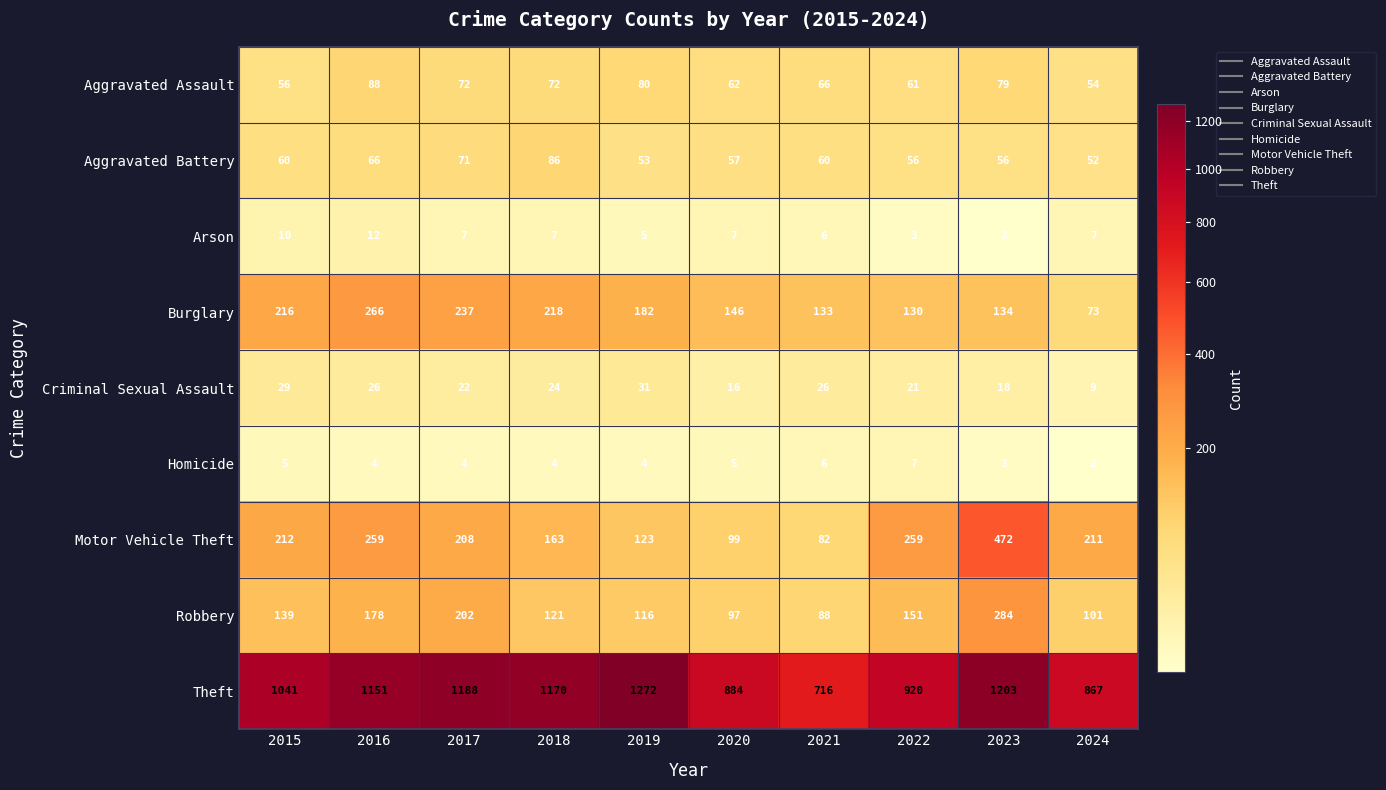

What is the maximum value shown in the chart?

1272